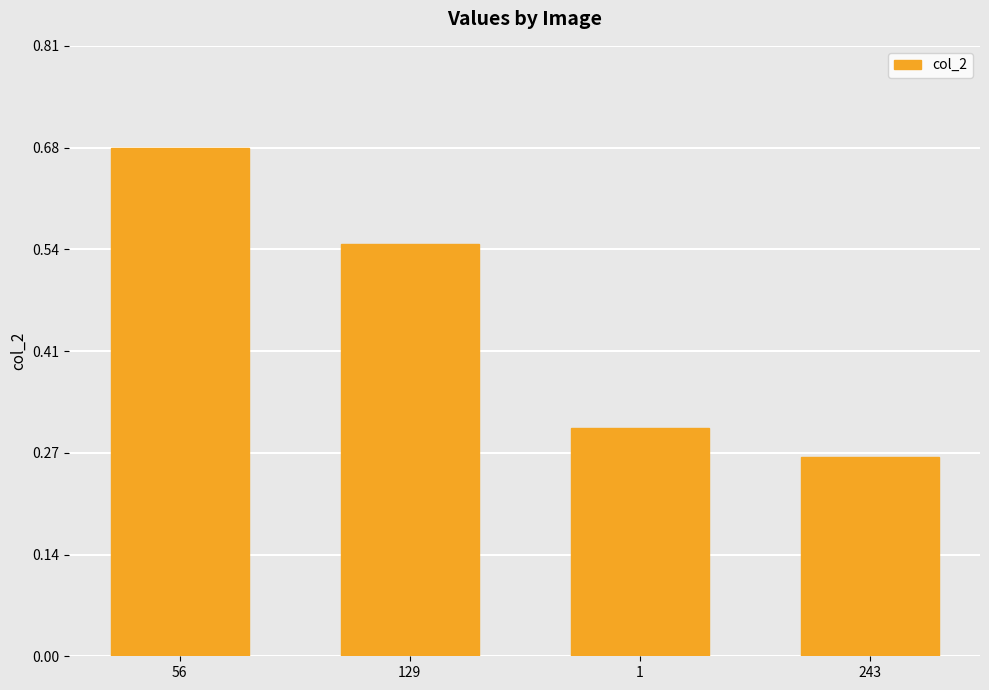

At which category does the chart reach its minimum across all series?

243